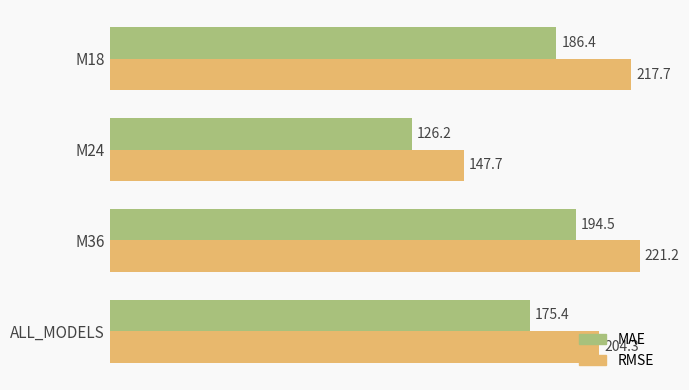

Is the value of RMSE at ALL_MODELS greater than the value of MAE at M36?

Yes